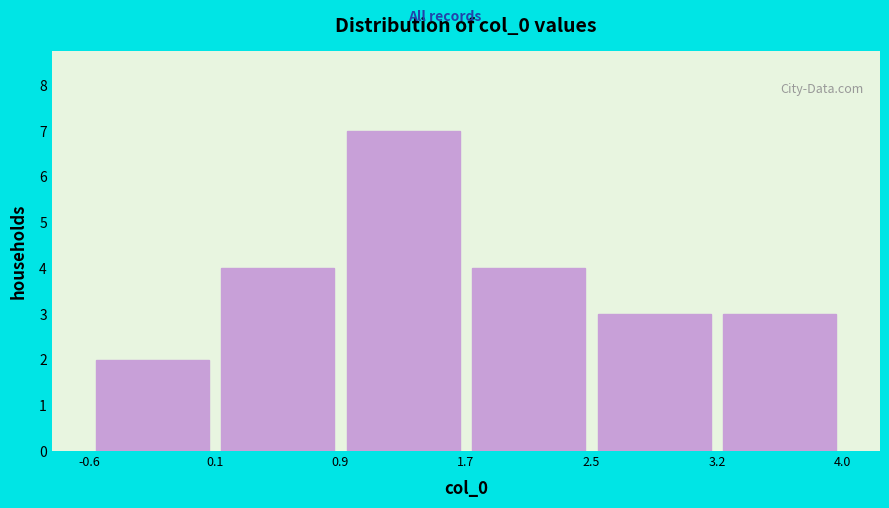

Reading left to right, list every bar in this chart as the range it spans on the x-axis followed by its height. The values are not printed on the chart, so give them approximately, as read against the axis.

-0.6 to 0.1: 2
0.1 to 0.9: 4
0.9 to 1.7: 7
1.7 to 2.5: 4
2.5 to 3.2: 3
3.2 to 4.0: 3